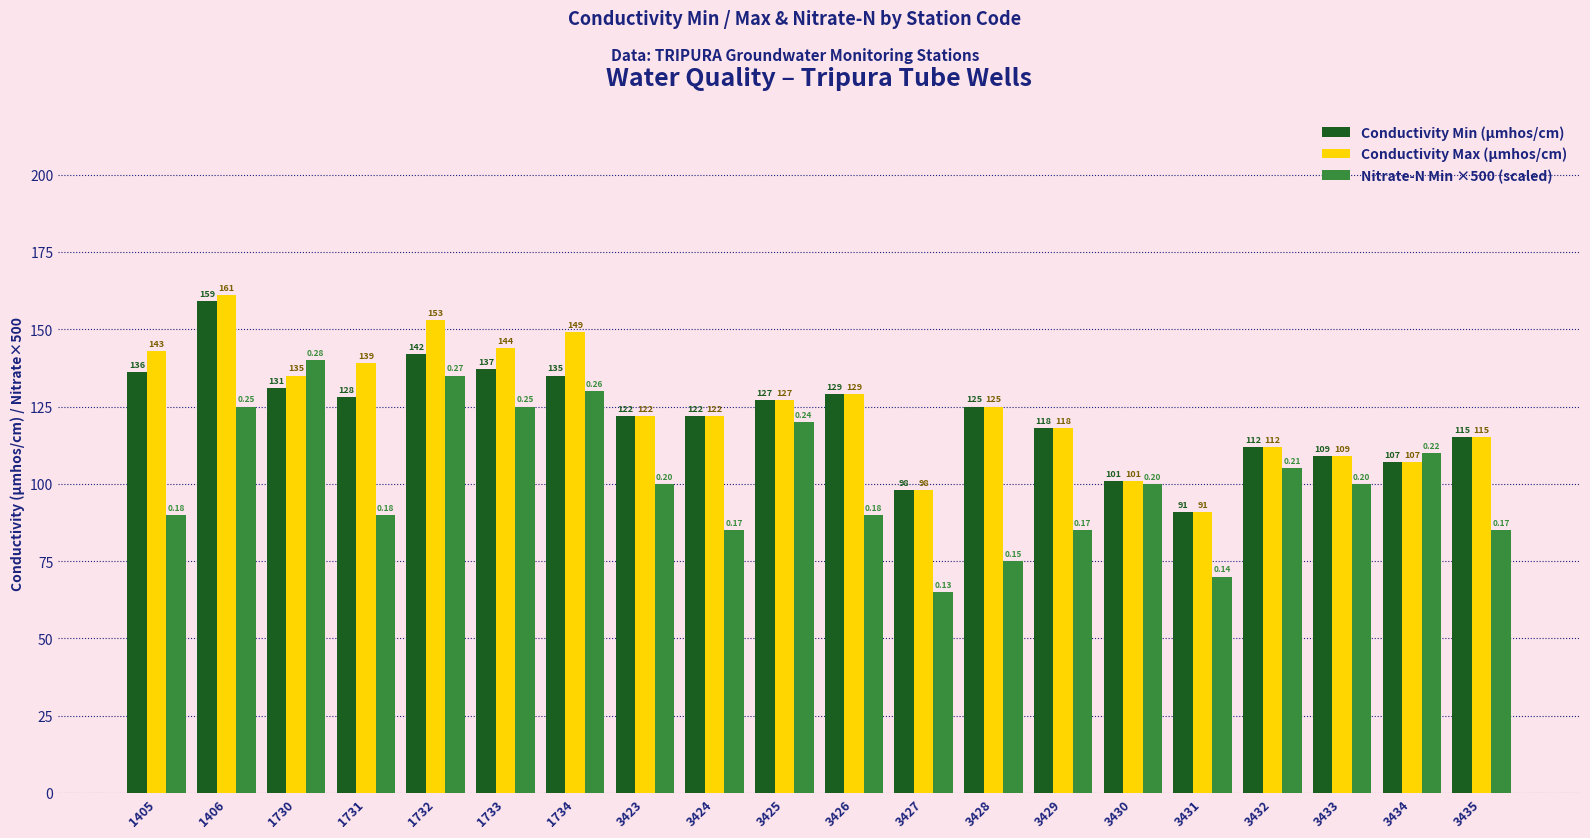

At which label does Conductivity Max (µmhos/cm) reach its minimum?

3431